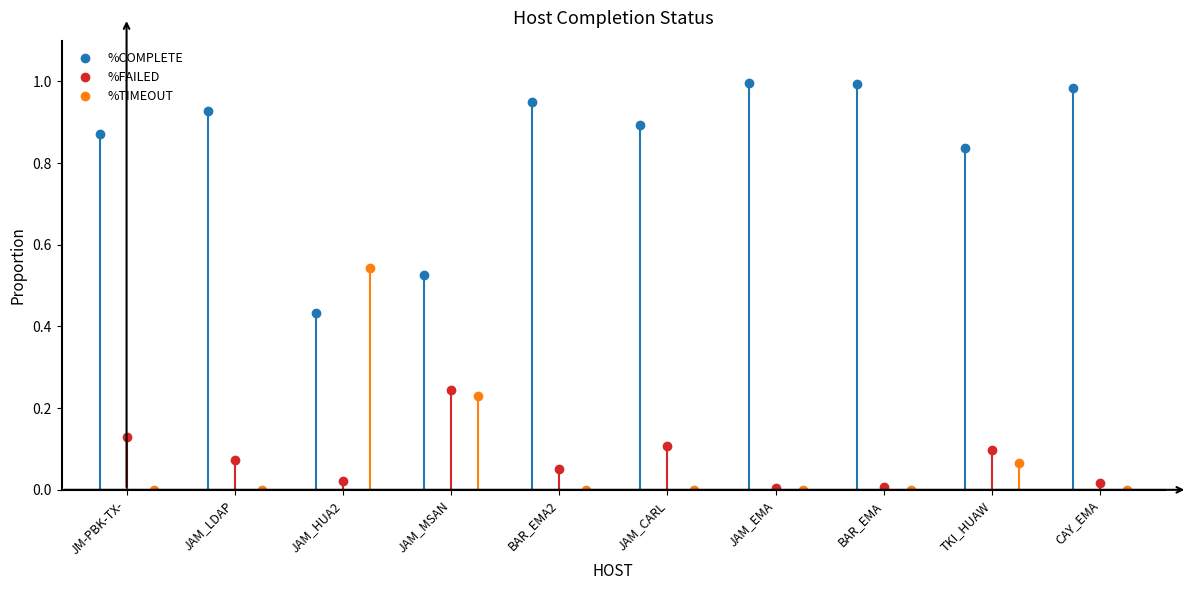

How many lines are shown in the chart?

3